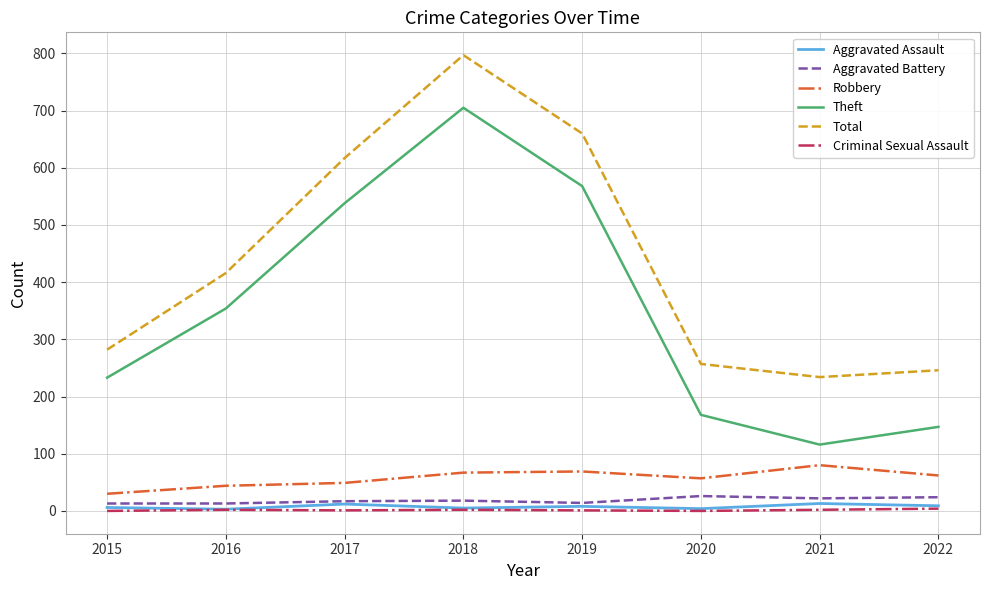

Which series changed the most between 2017 and 2020?

Theft